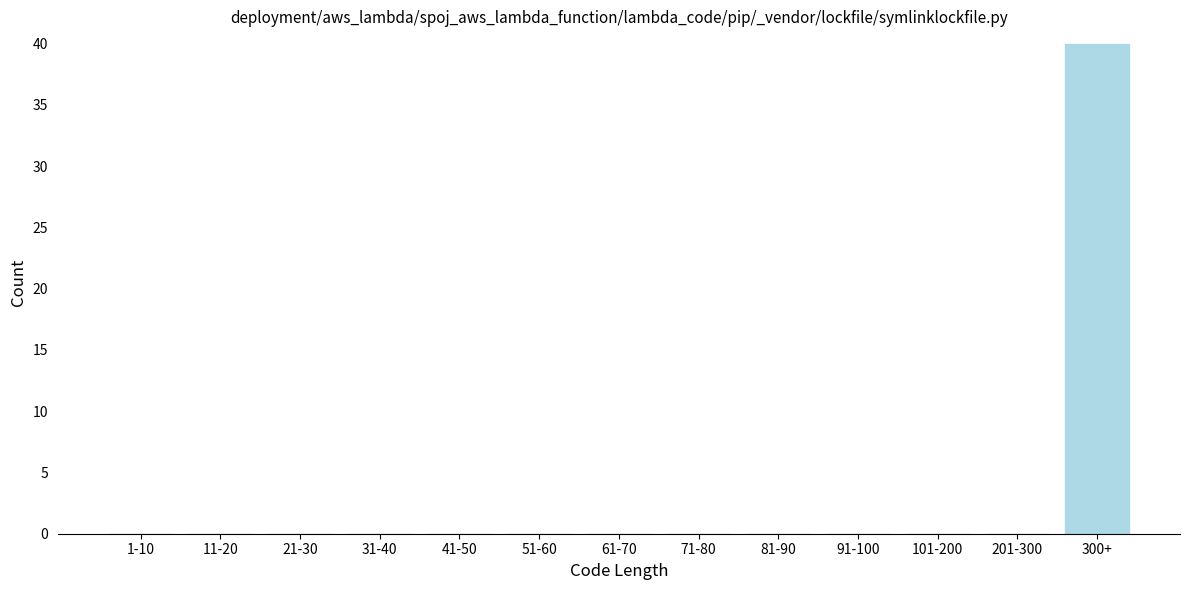

Reading left to right, list all the values displayed in this chart.

1-10=0	11-20=0	21-30=0	31-40=0	41-50=0	51-60=0	61-70=0	71-80=0	81-90=0	91-100=0	101-200=0	201-300=0	300+=40